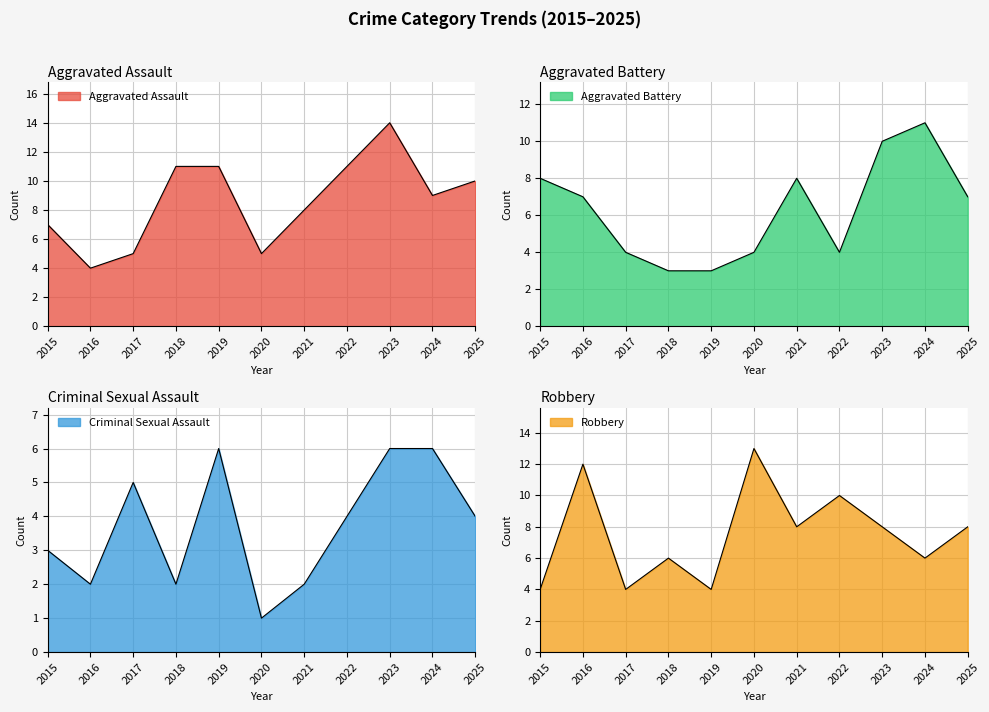

What is the difference between the second highest and second lowest values in the Aggravated Battery series?

7